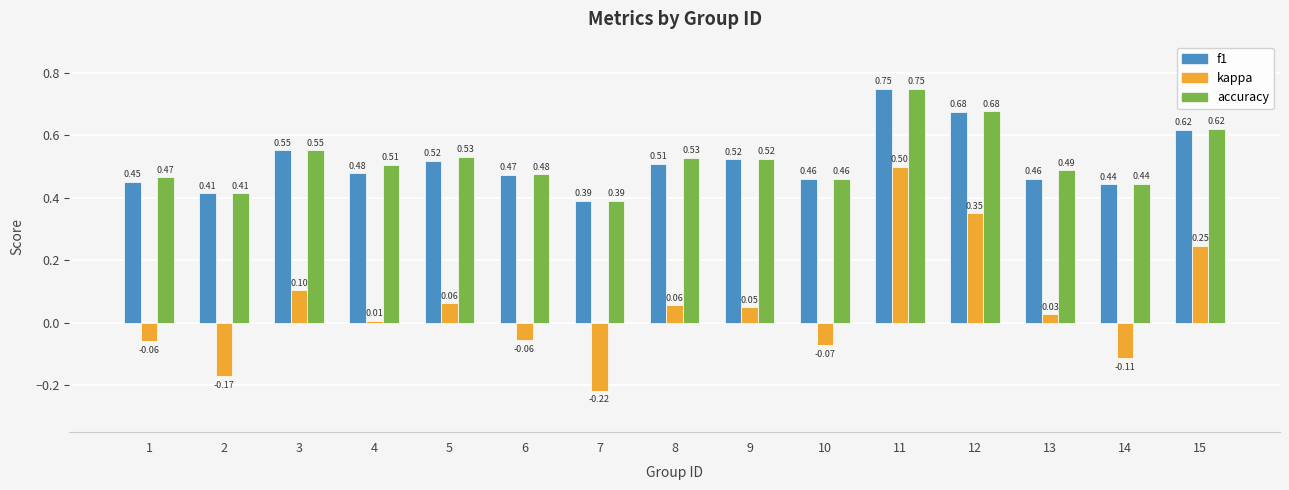

What is the sum of all accuracy values?

7.8